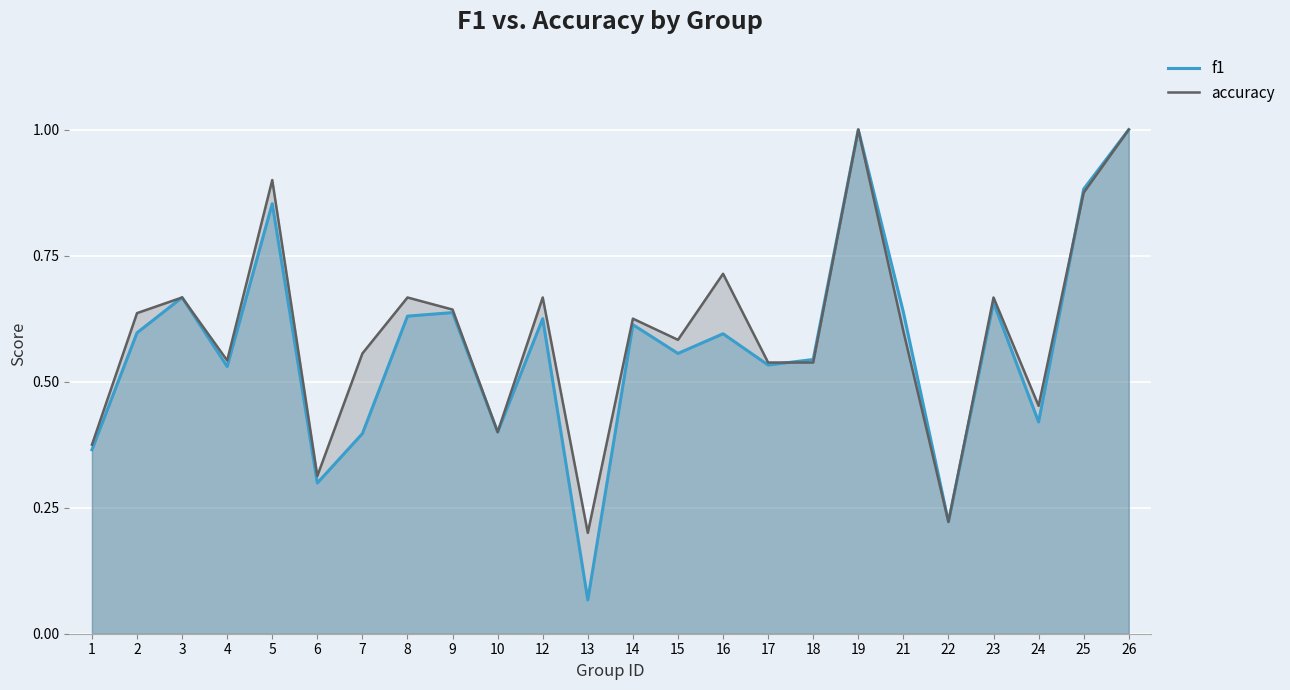

Rank the series by their maximum value, from highest to lowest.

f1, accuracy